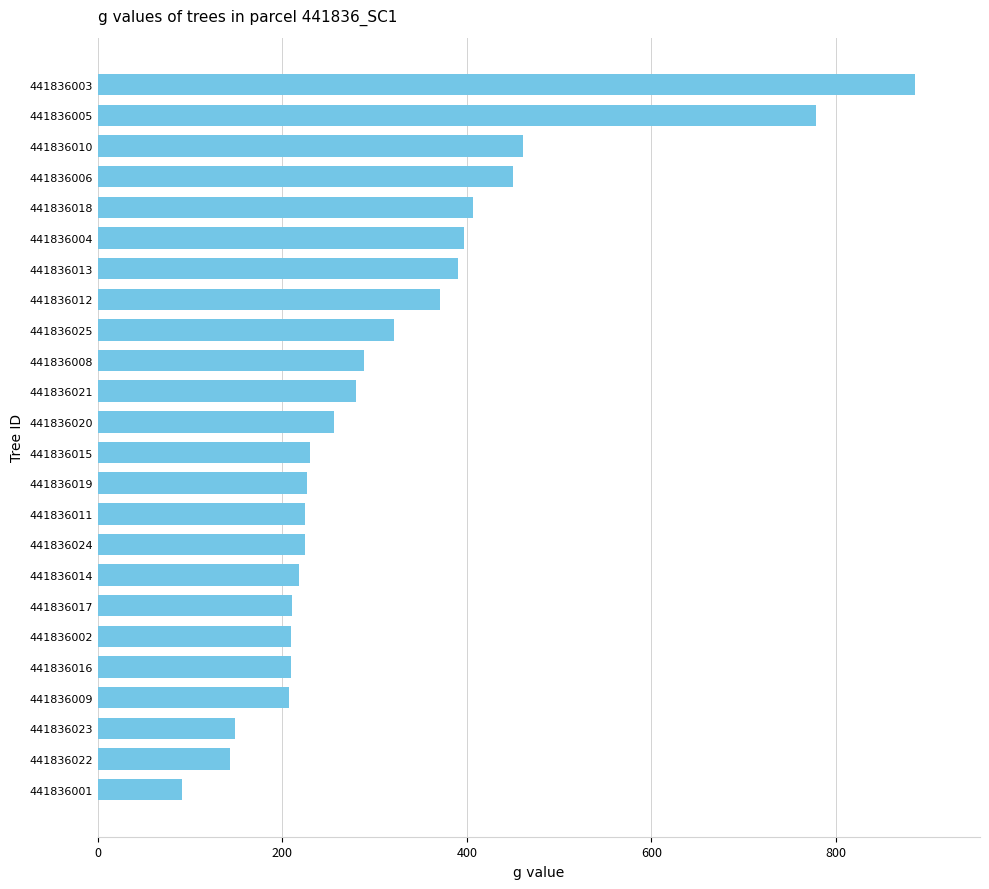

What is the difference between the maximum and minimum values?

794.6